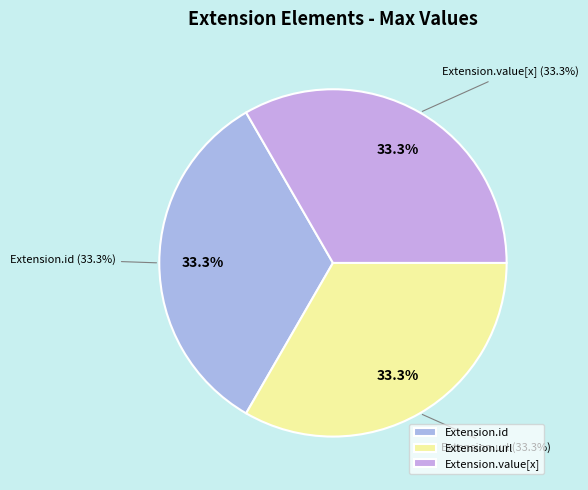

Does Extension account for over 50% of the chart?

No